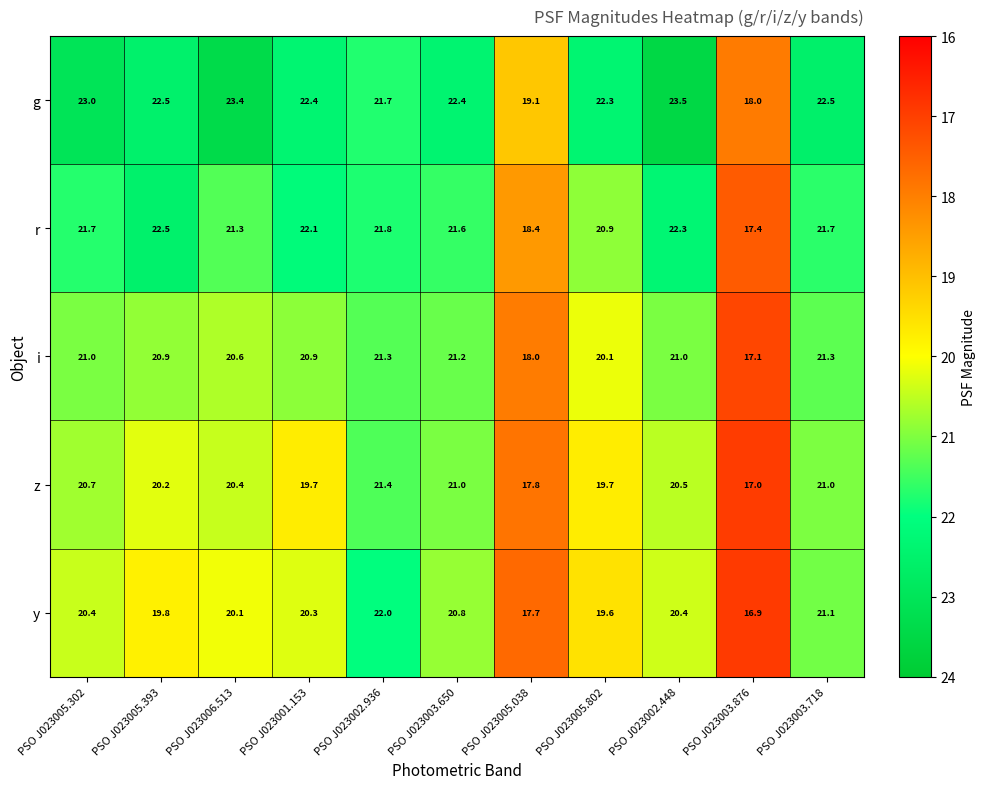

Where does the g series first go above 22?

PSO J023005.302